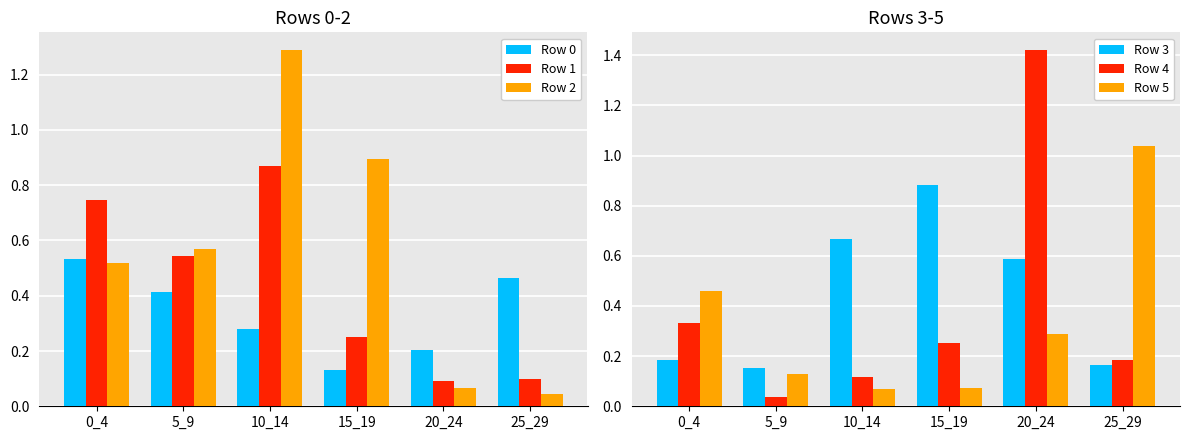

True or false: Row 5 has a value of 0.1 at 10_14.

True